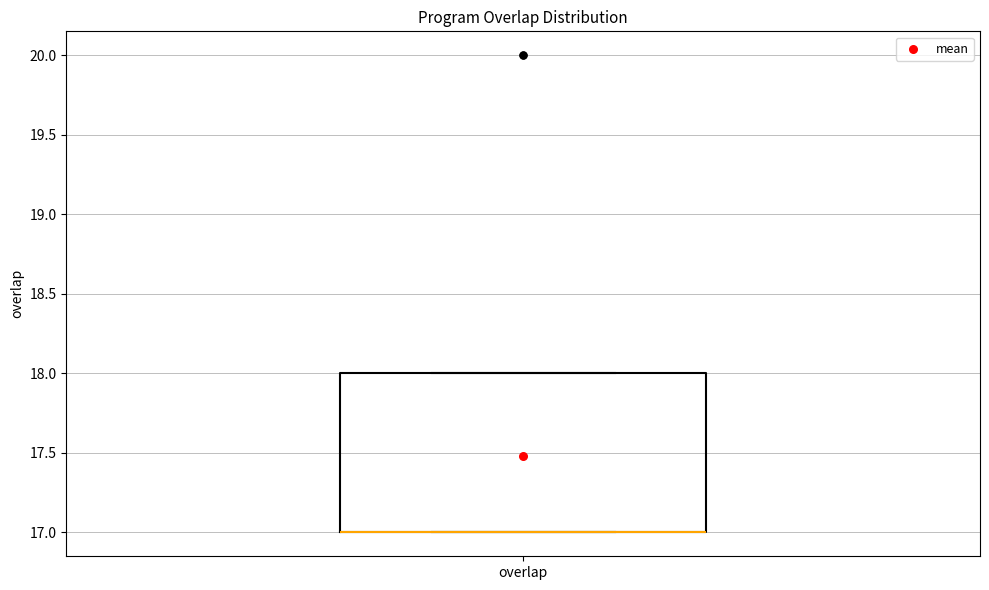

Transcribe this box plot: give where the median line is, the range the box spans, and where the two whiskers end, as read against the y-axis. The values are not printed on the chart, so give them approximately, as read against the axis.

median 17 (drawn on the box's lower edge), box 17 to 18, whiskers 17 to 18